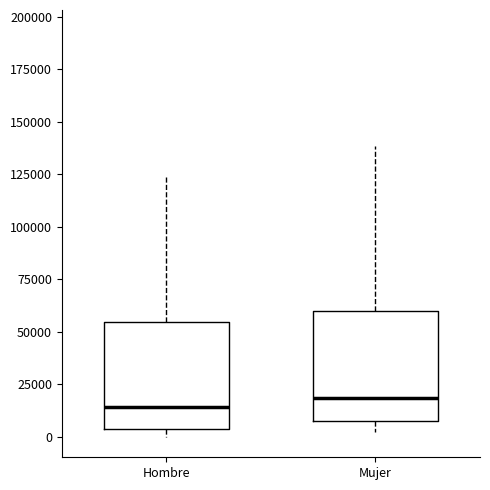

Where does the upper whisker of the box for Mujer end on the y-axis? The values are not printed on the chart, so give them approximately, as read against the axis.

140000